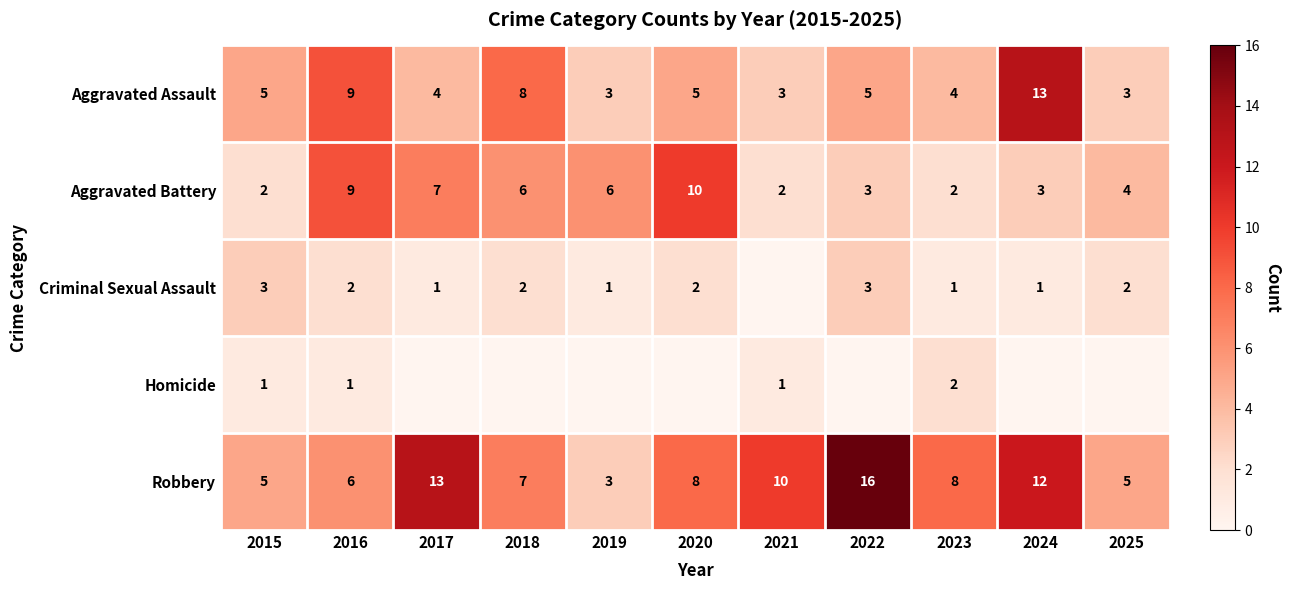

Is the value of Homicide at 2015 greater than the value of Aggravated Battery at 2019?

No